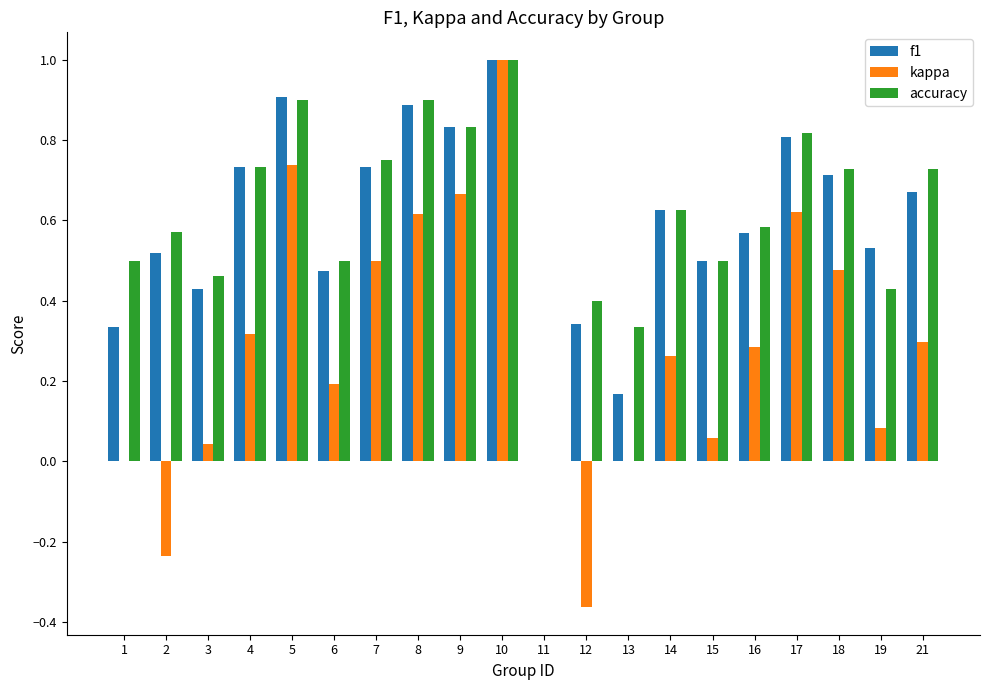

Is it true that f1 equals 0.8 at 17?

True